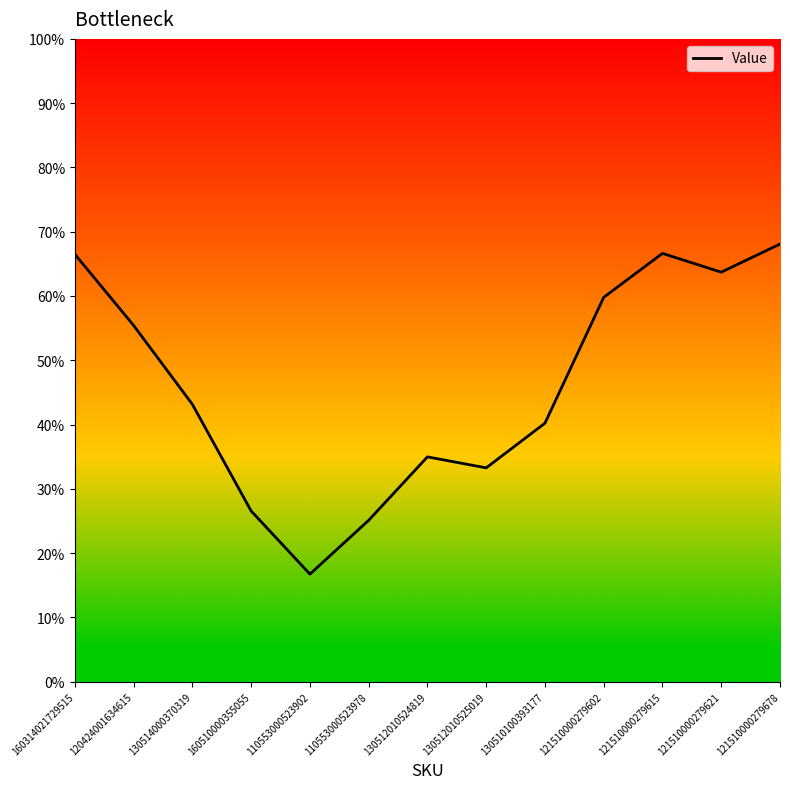

What is the approximate value at 130512010524819?

0.3